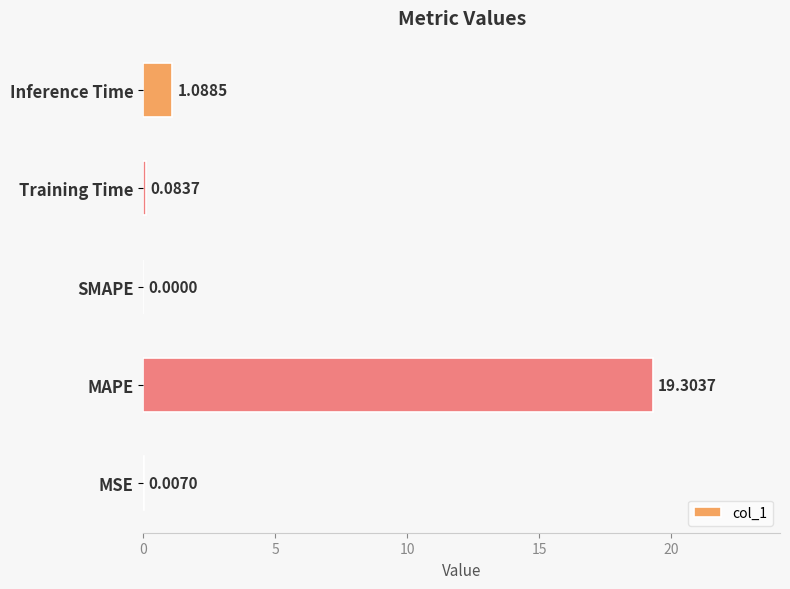

What is the sum of all values?

20.5